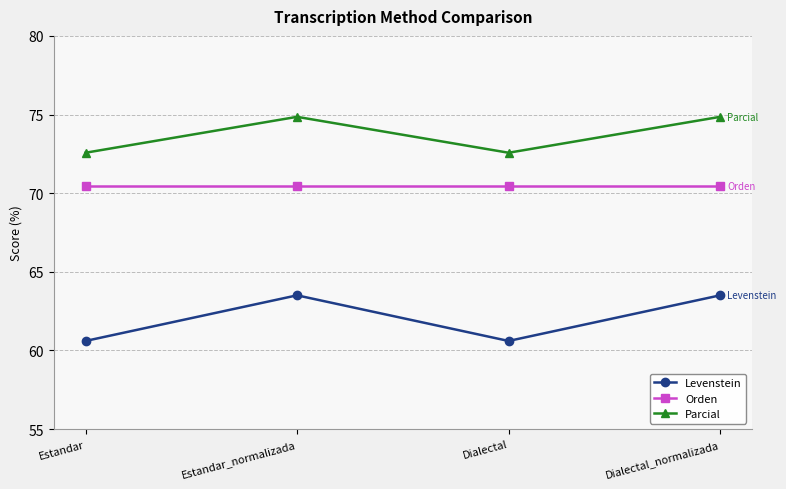

Is it true that Orden equals 70.4 at Dialectal_normalizada?

True